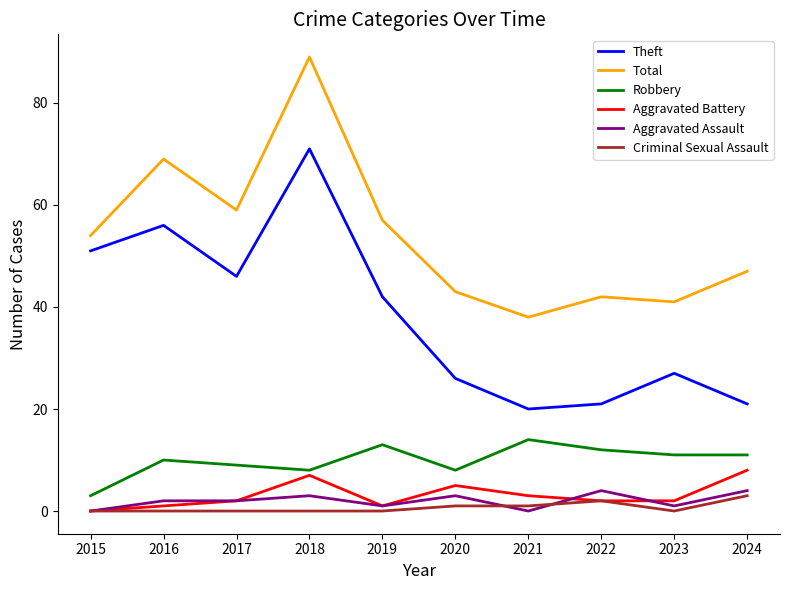

Which series changed the most between 2019 and 2020?

Theft